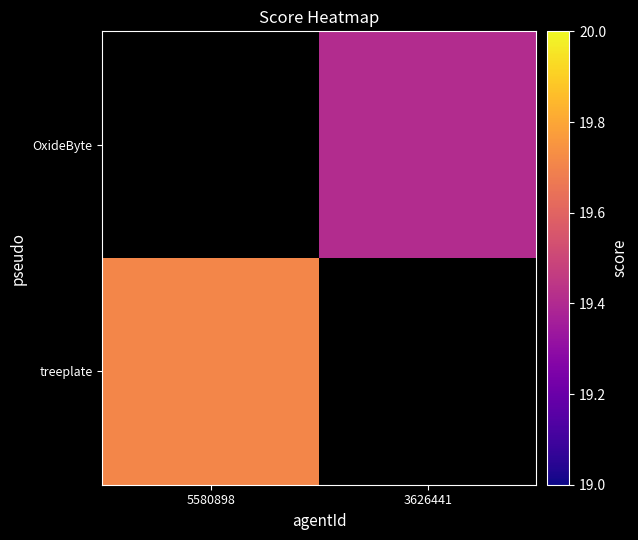

At which label does OxideByte reach its peak?

5580898